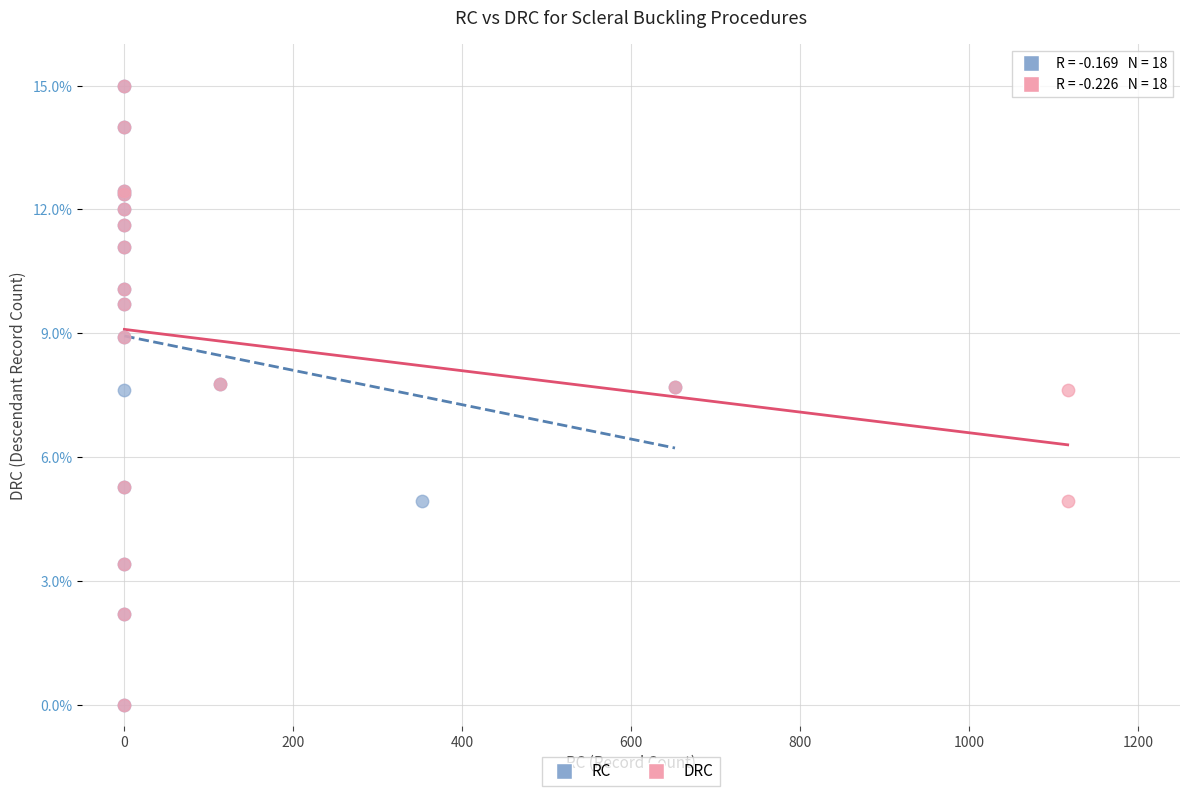

What are all the series names shown in the legend?

RC, DRC